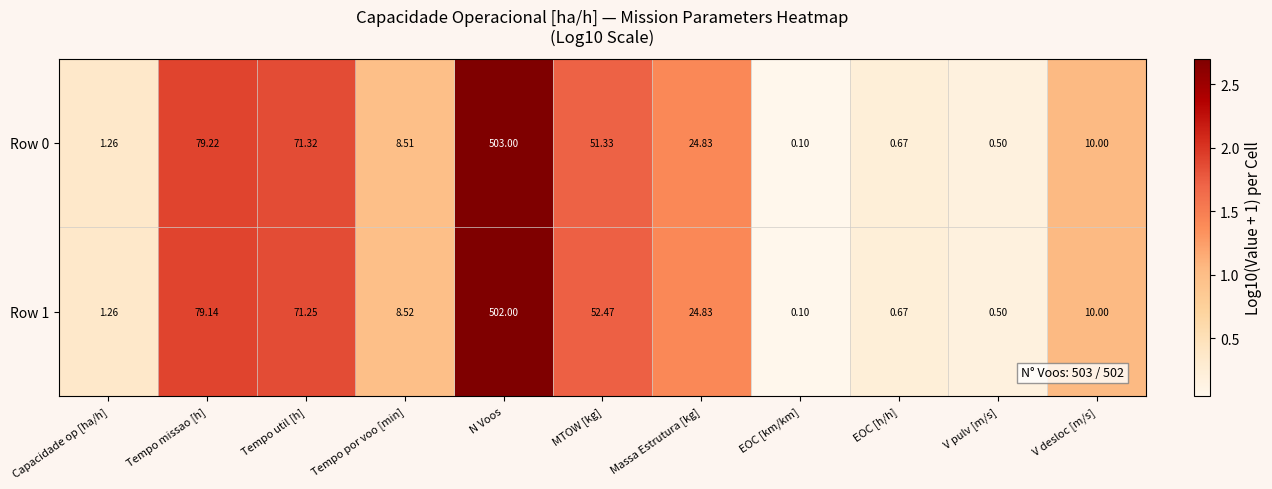

At how many categories does at least one series exceed 1?

8